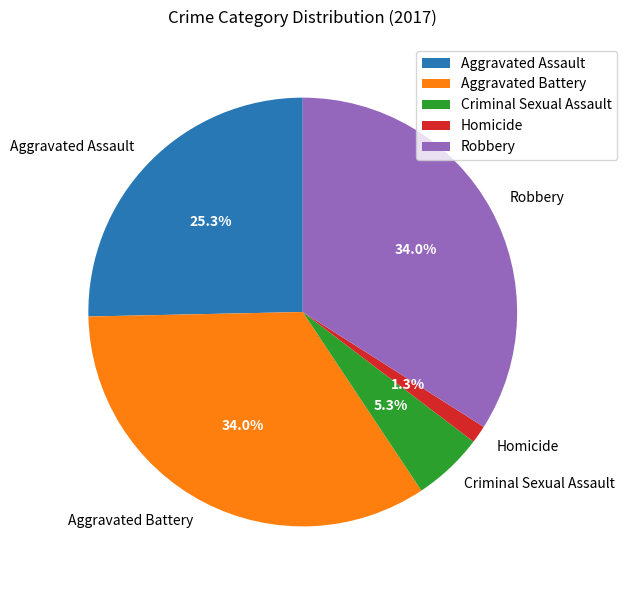

To the nearest percent, what is the combined percentage of Aggravated Assault and Homicide?

27%